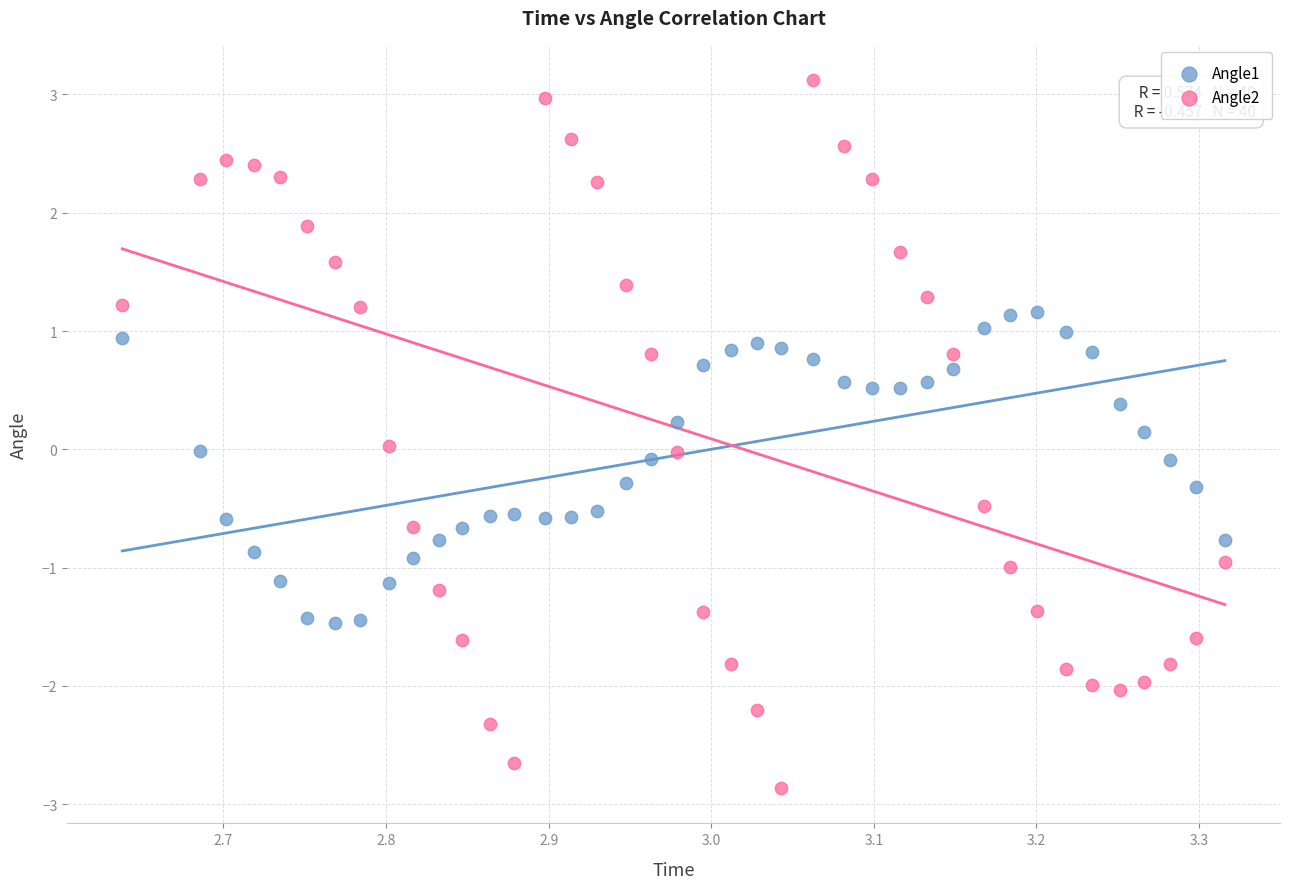

Which series reaches the minimum Y coordinate?

Angle2